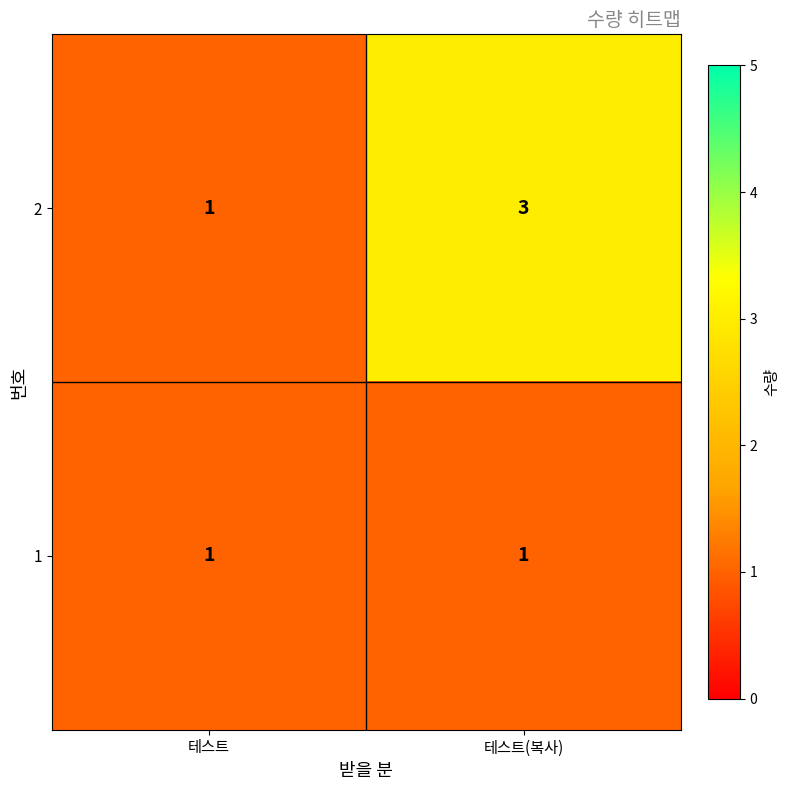

At which label is 2 closest to 2?

테스트